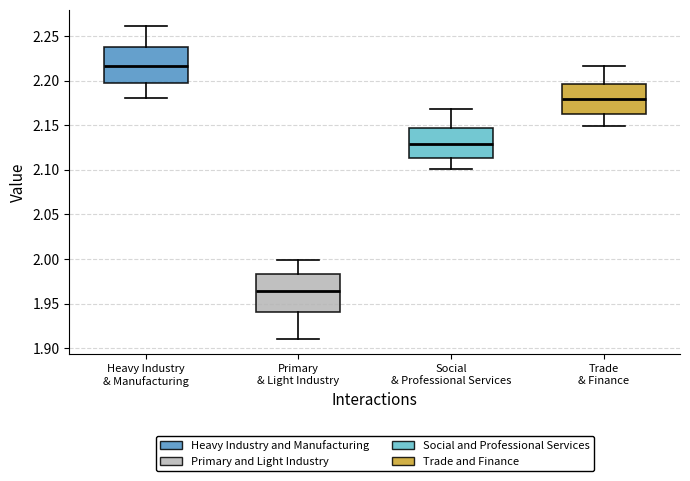

Where is the lower edge of the box for Social & Professional Services on the y-axis? The values are not printed on the chart, so give them approximately, as read against the axis.

2.115